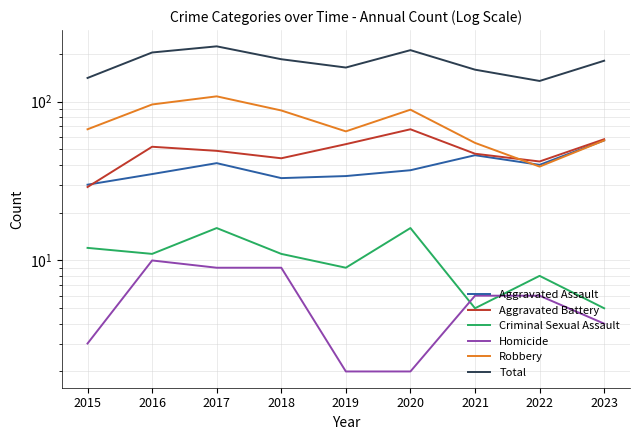

Rank the series by their maximum value, from highest to lowest.

Total, Robbery, Aggravated Battery, Aggravated Assault, Criminal Sexual Assault, Homicide